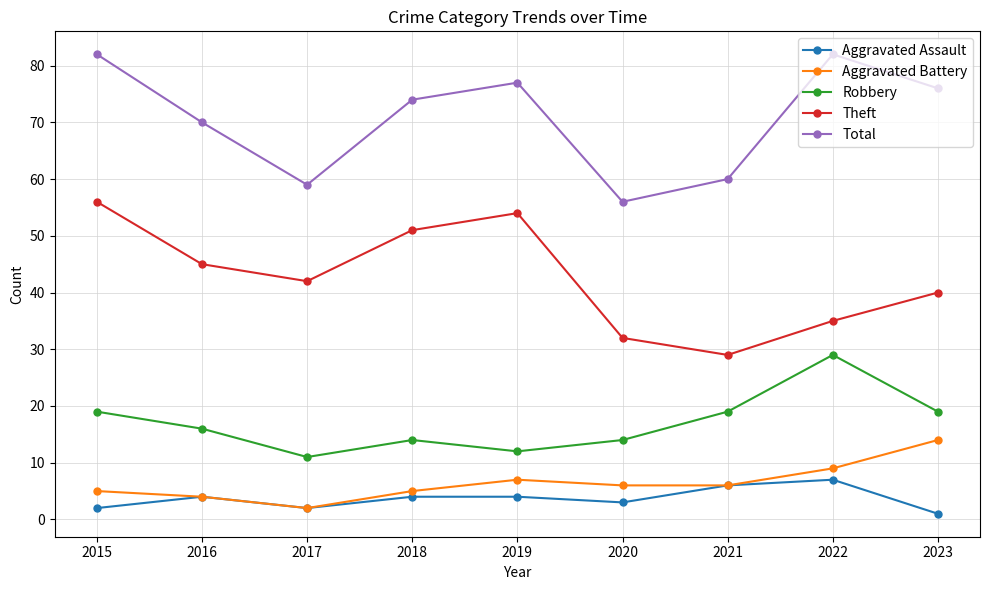

Where does the Total series first go above 74?

2015